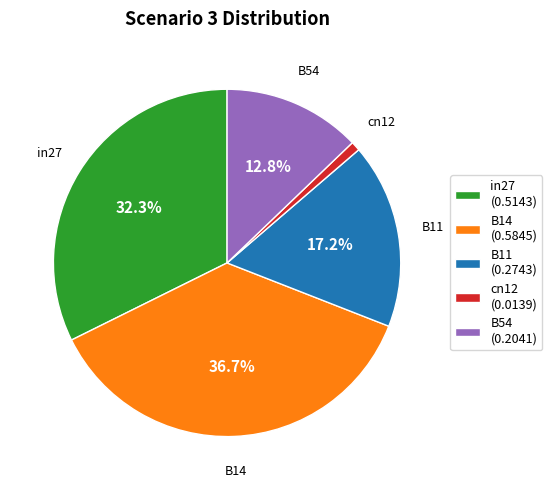

How many segments does this pie chart have?

5